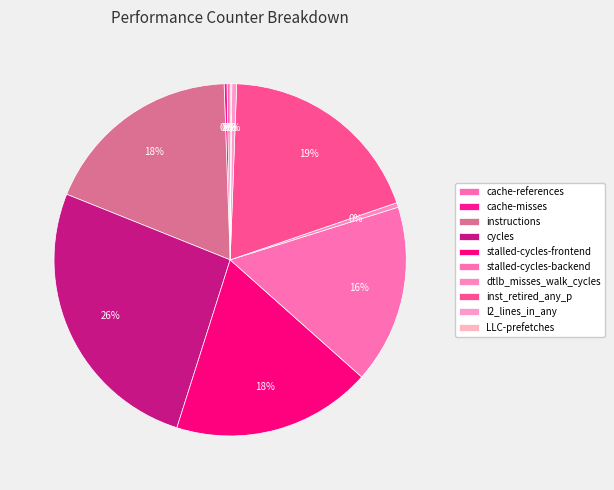

What is the total percentage of stalled-cycles-backend and cache-references?

16.7%